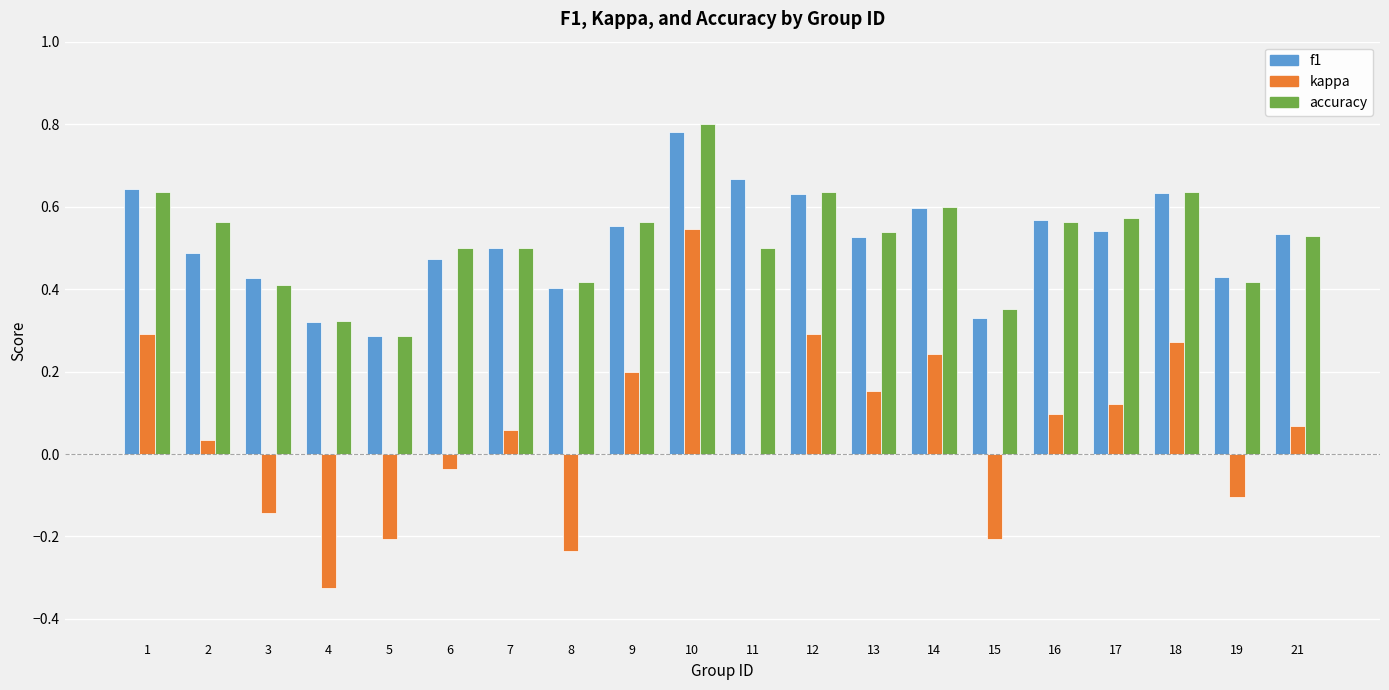

What are all the series names shown in the legend?

f1, kappa, accuracy